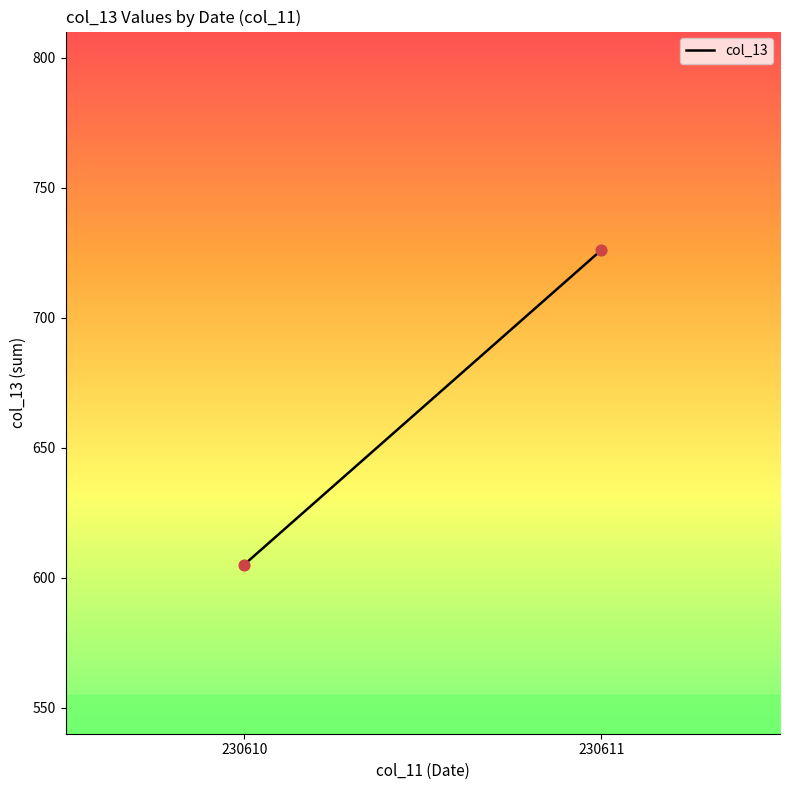

What is the average Y value?

666